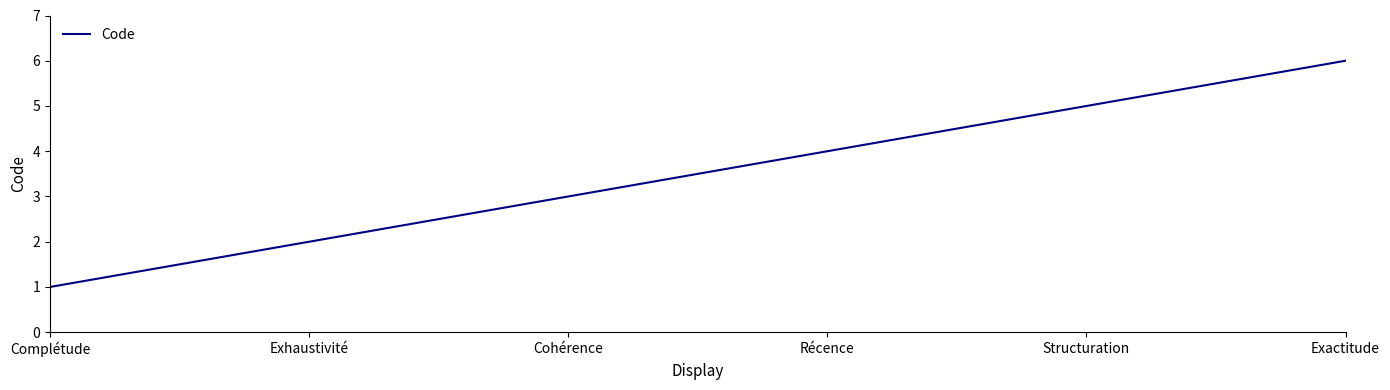

What position from the right is Exactitude?

1